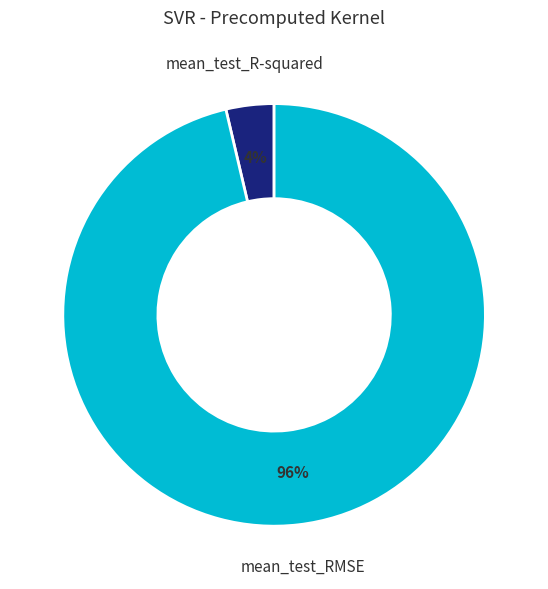

True or false: mean_test_RMSE accounts for 89% of the total.

False